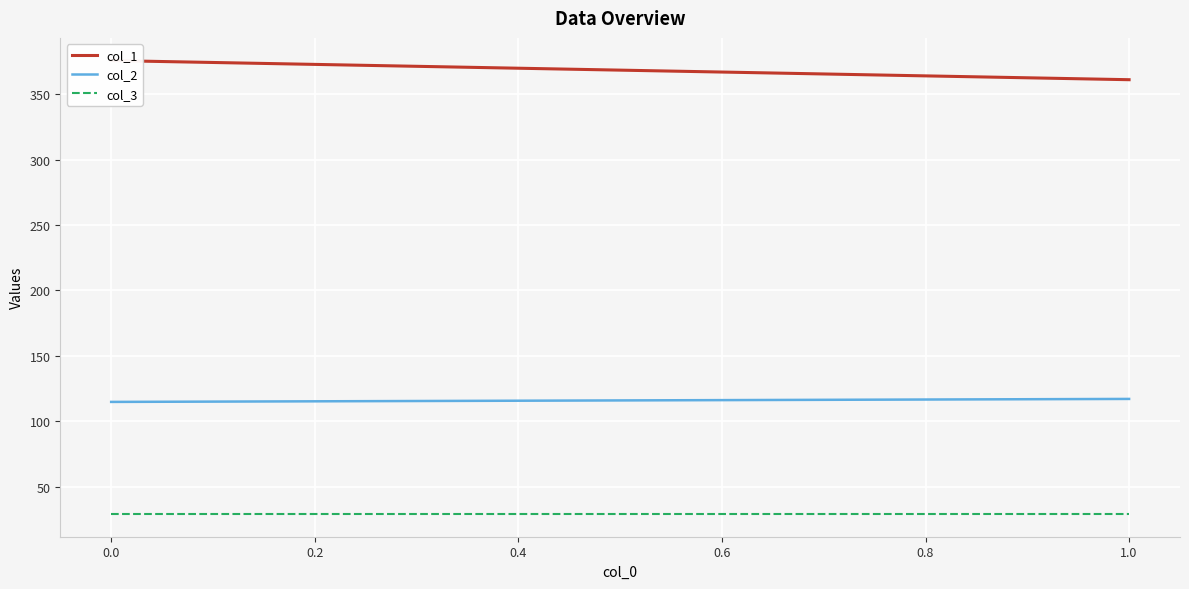

Is the value of col_2 at 1.0 greater than the value of col_3 at 0.0?

Yes